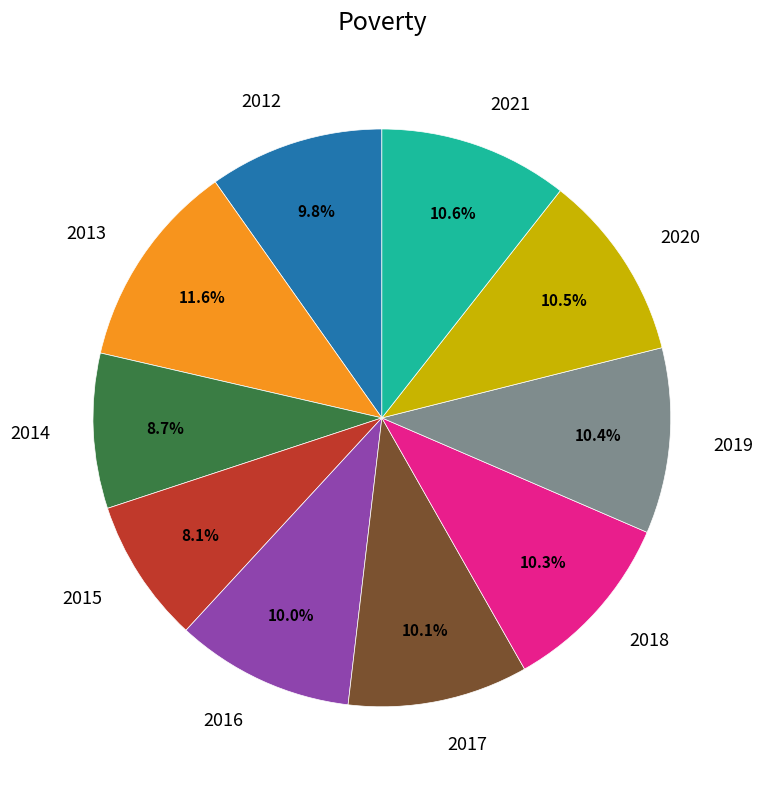

What is the largest slice in the pie chart?

2013